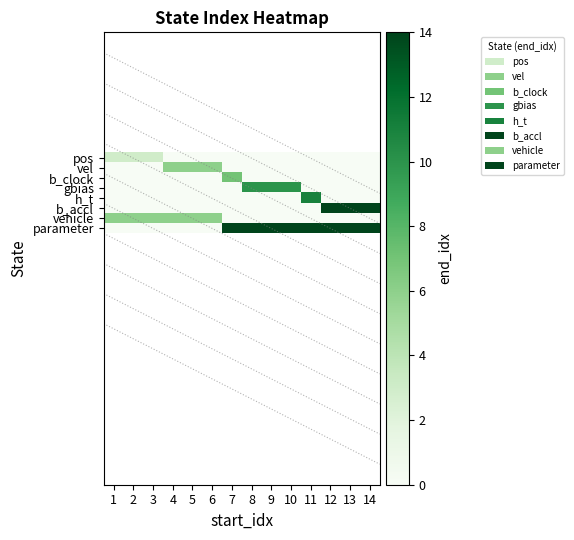

Which series has the widest spread of values?

b_accl